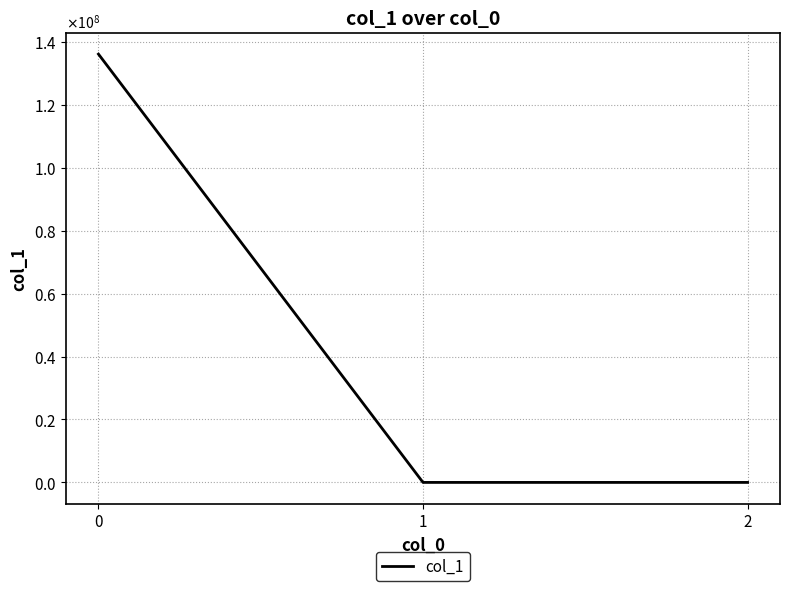

Does the chart display data point markers on the line(s)?

No